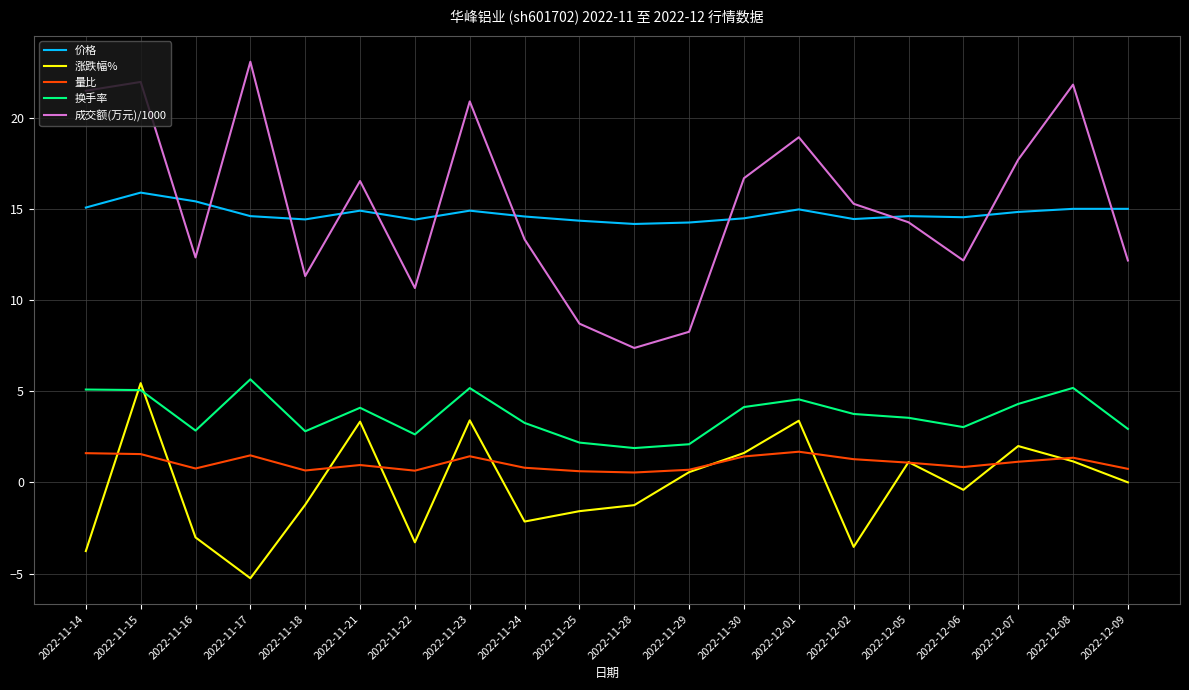

In 涨跌幅%, how many points are lower than both neighbors (excluding endpoints)?

5